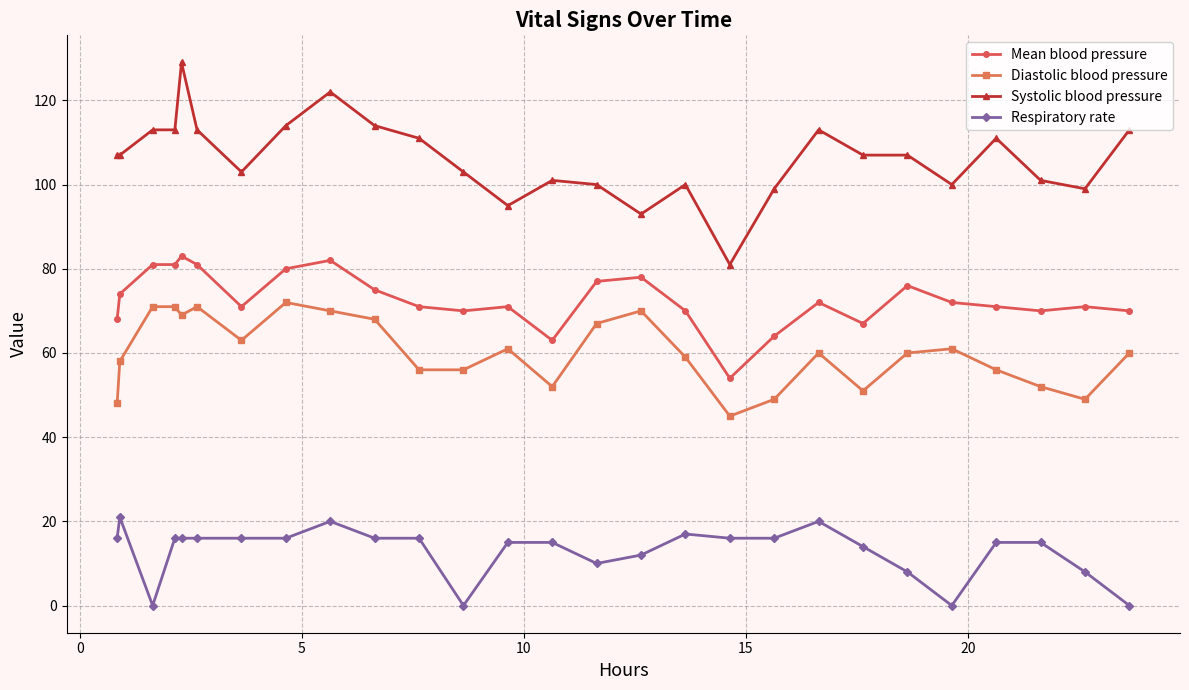

True or false: Respiratory rate and Diastolic blood pressure intersect in this chart.

False